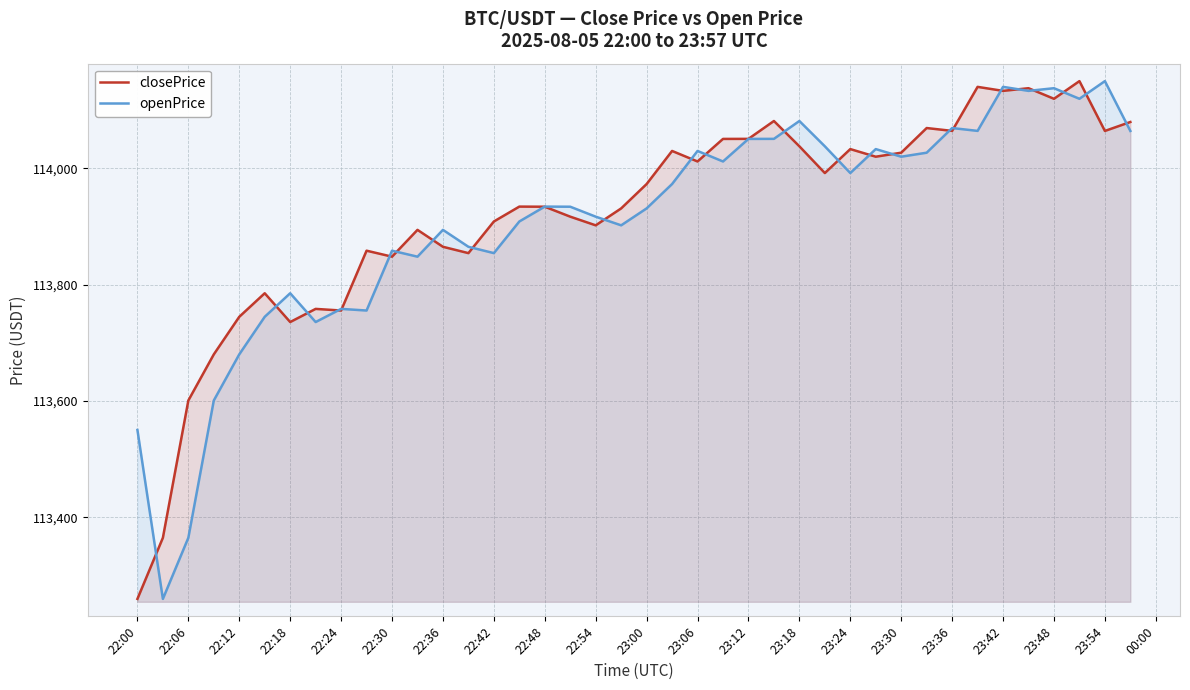

Which series has the largest range (max minus min)?

closePrice